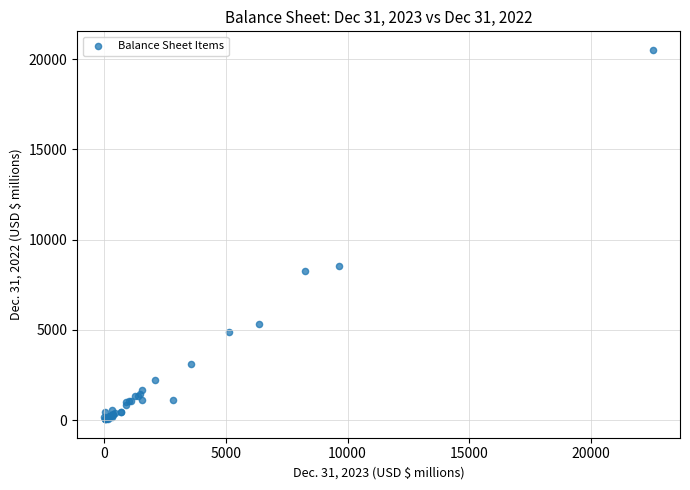

What Y value in the scatter plot is closest to 10278?

8529.0